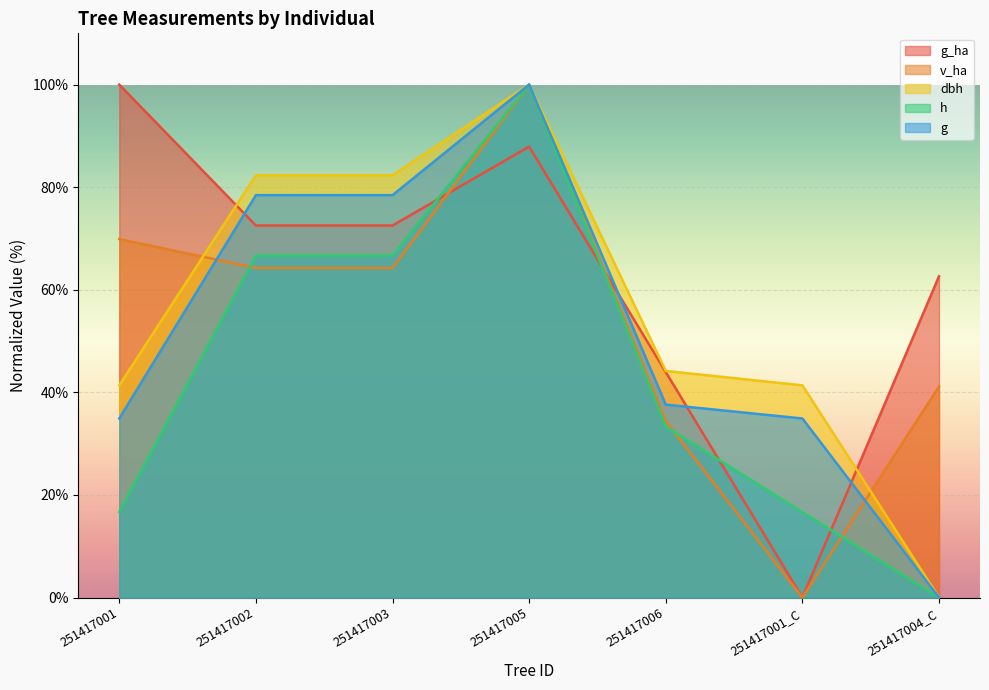

Between 251417005 and 251417001_C, which is larger?

251417005